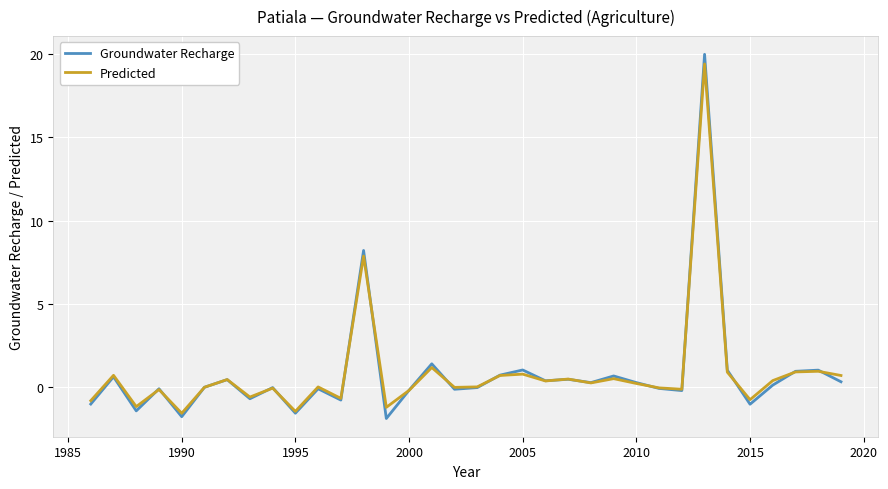

In Predicted, how many points are higher than both neighbors (excluding endpoints)?

12